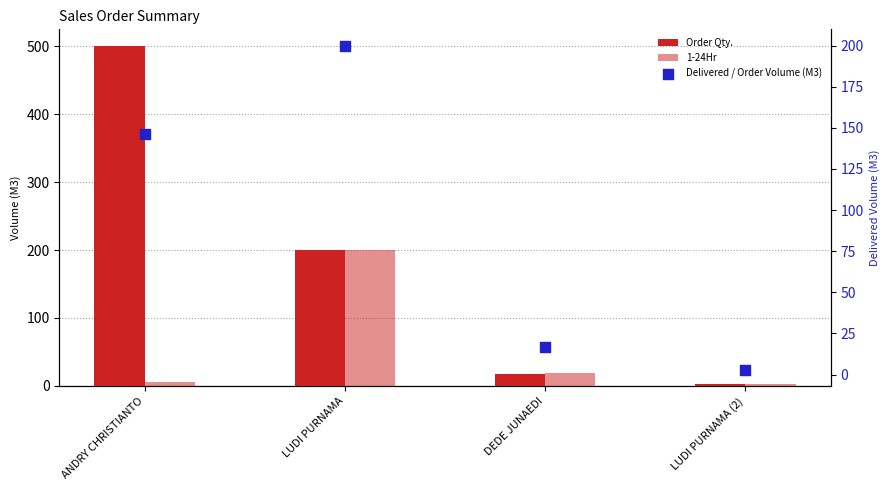

At which category is the sum across all series the highest?

ANDRY CHRISTIANTO